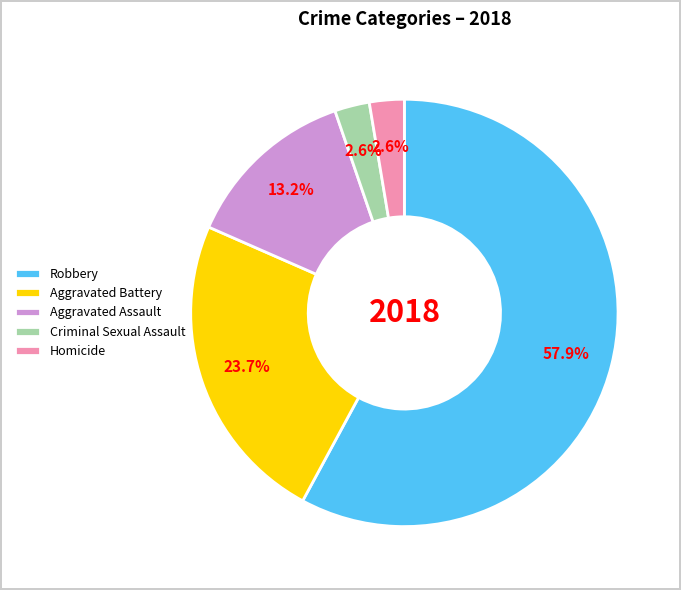

Which category has the biggest portion of the pie?

Robbery